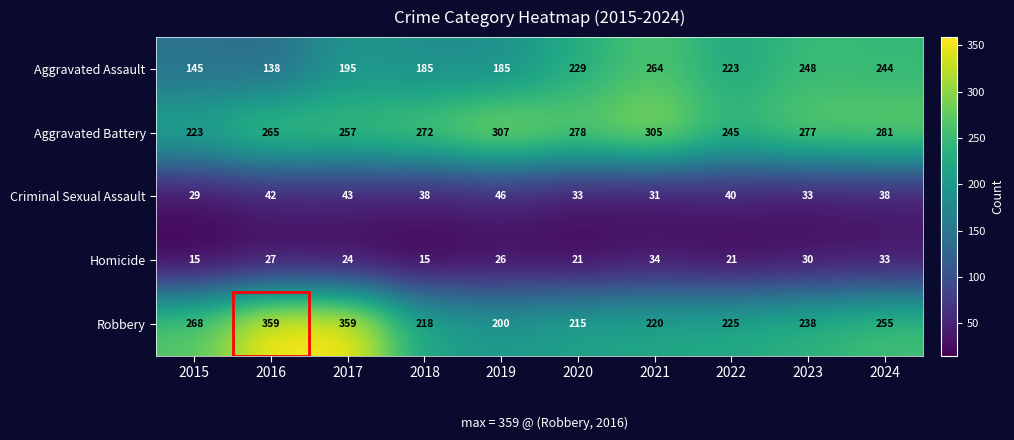

At which label is Robbery closest to 279?

2015